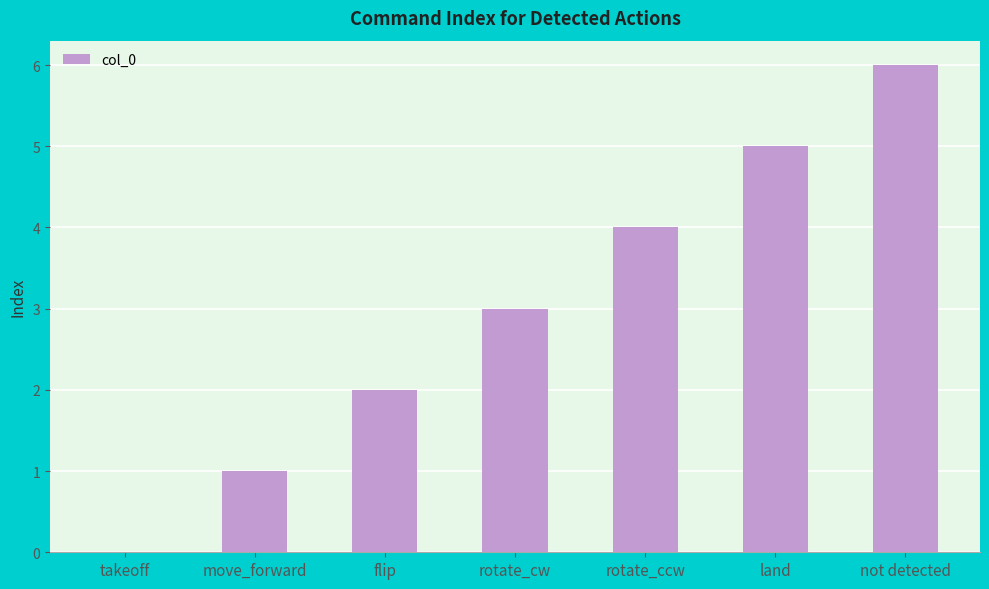

How many distinct data groups are displayed?

1